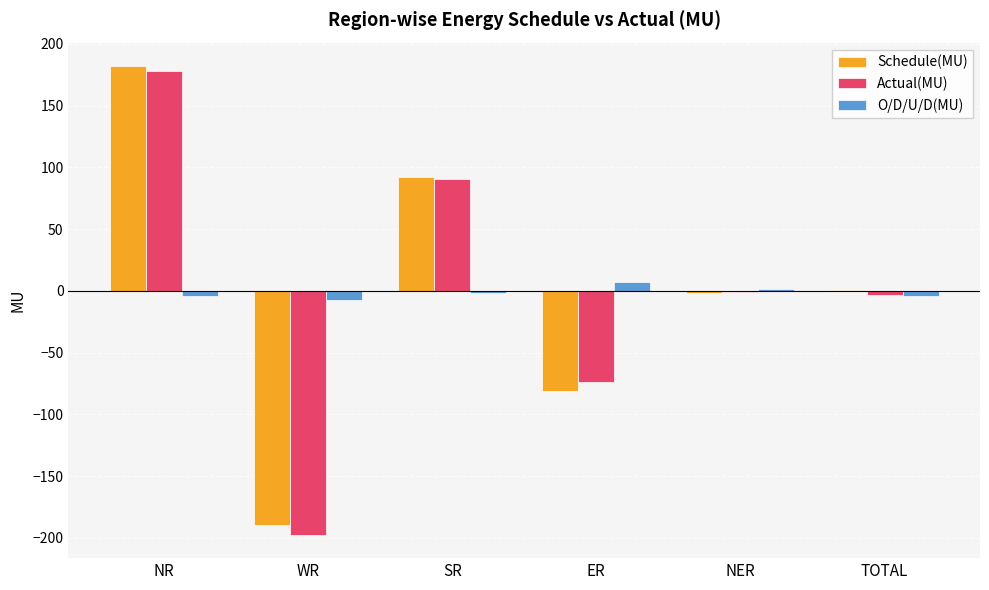

Between NR and ER, which series saw the biggest shift?

Schedule(MU)